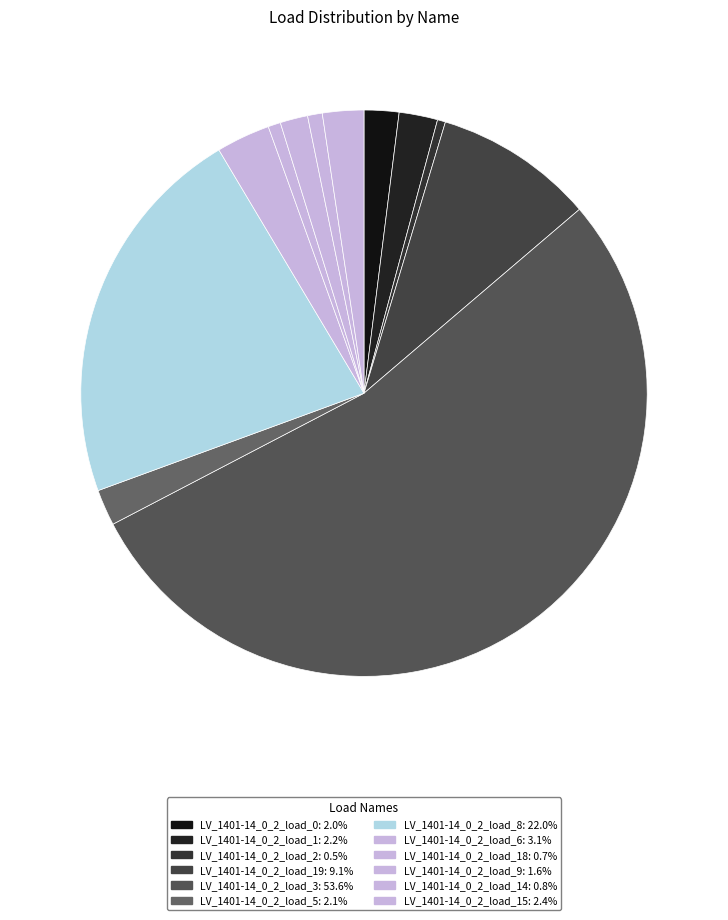

To the nearest percent, what is the difference between the largest and smallest slice percentages?

53%